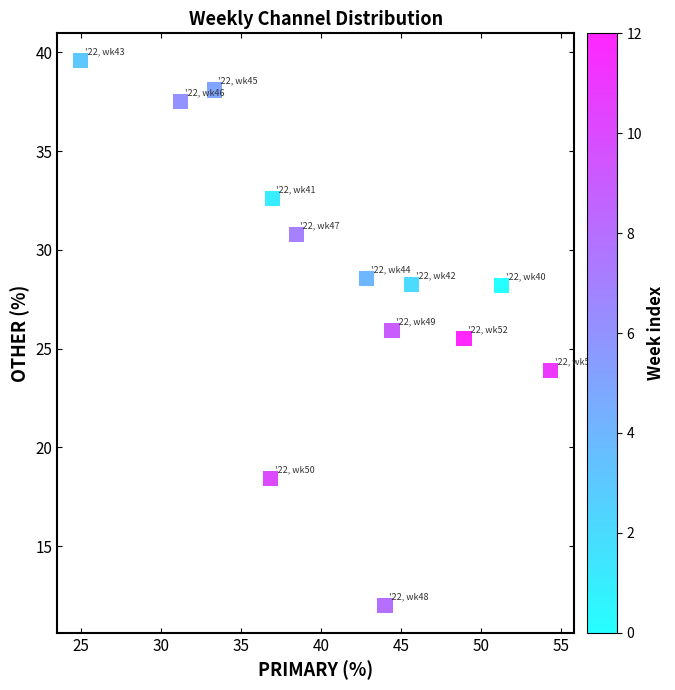

What is the range of X values (max minus min)?

29.3